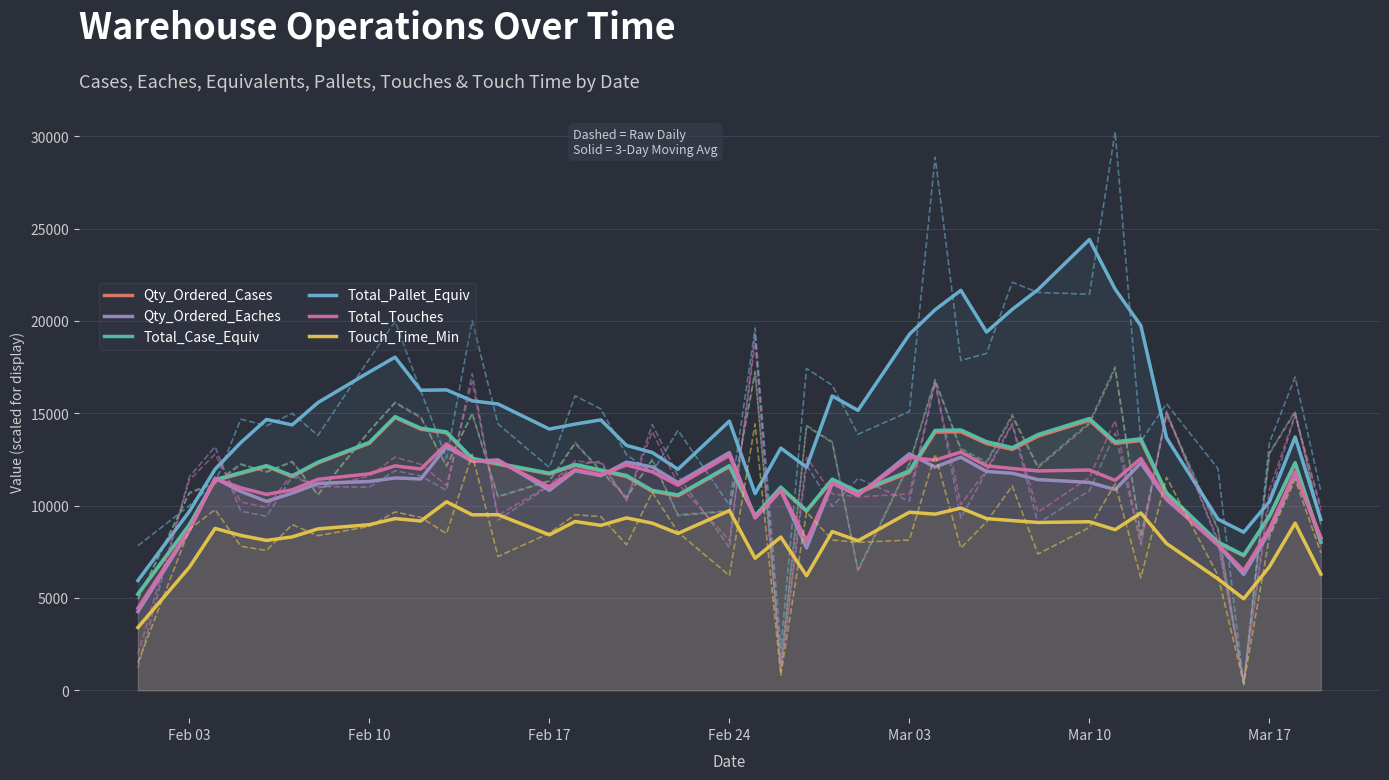

How many intersections are there between Qty_Ordered_Eaches and Qty_Ordered_Cases?

9